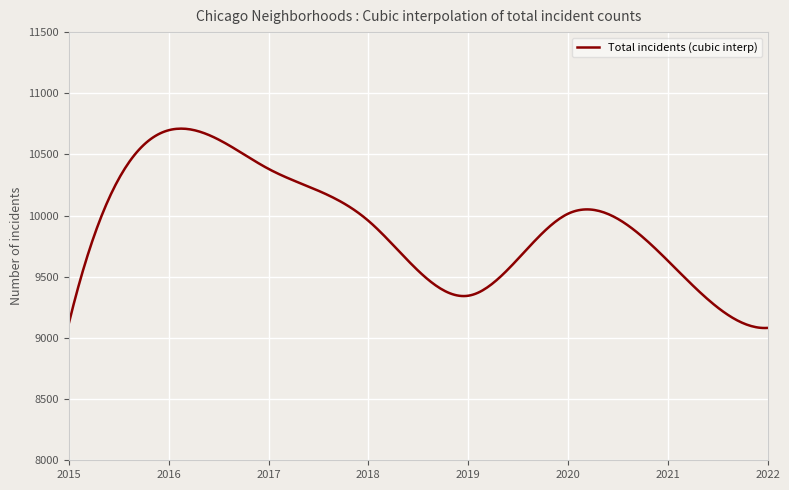

What is the greatest value displayed?

10711.1